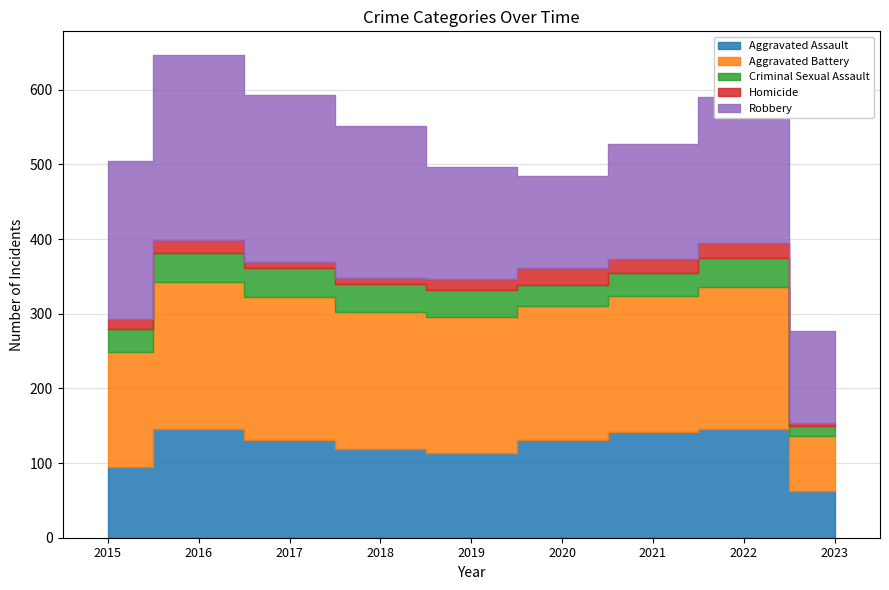

What is the greatest value displayed?

247